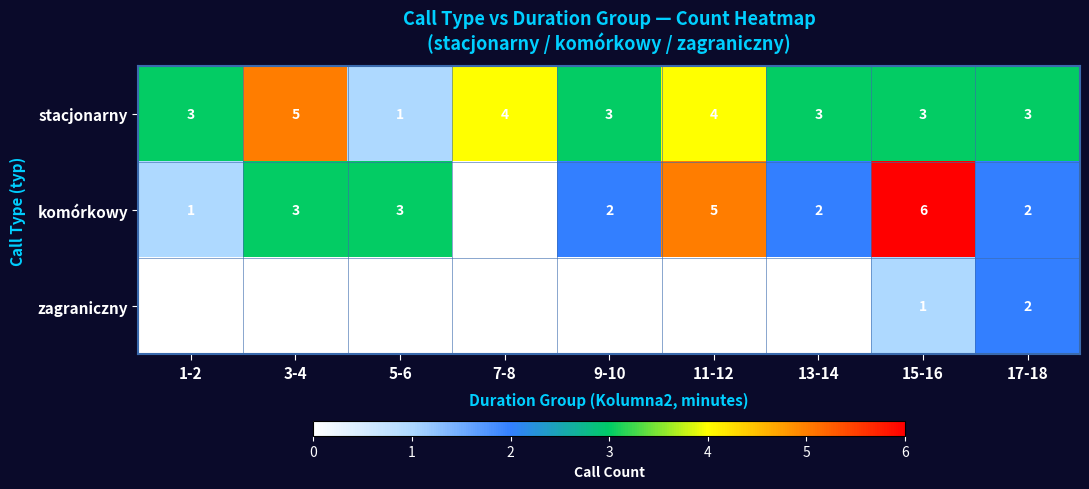

What value does the stacjonarny series have at 15-16?

3